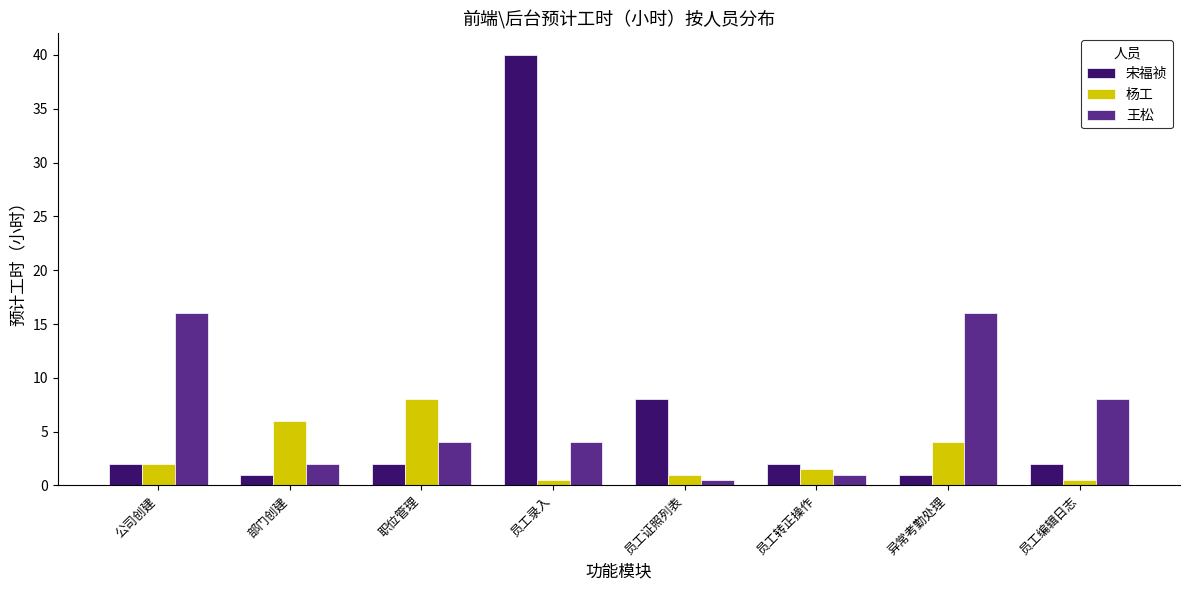

Does the chart contain any negative values?

No